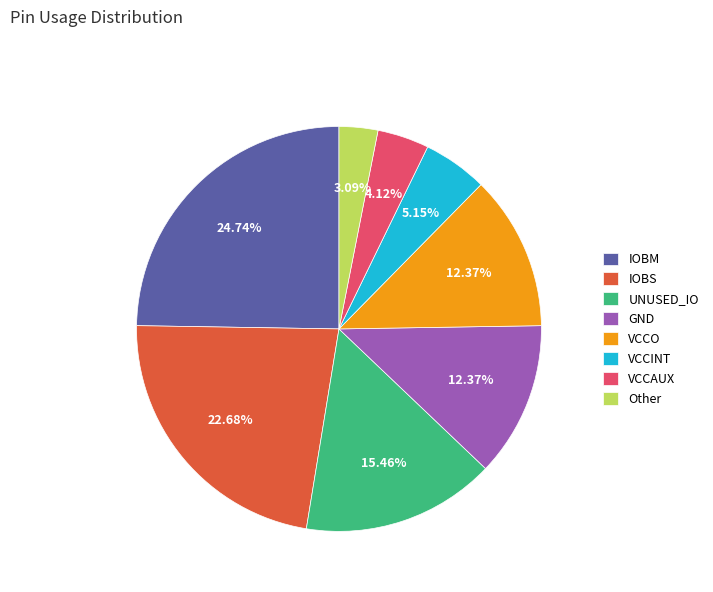

Do VCCINT and IOBM together represent more than half of the pie?

No